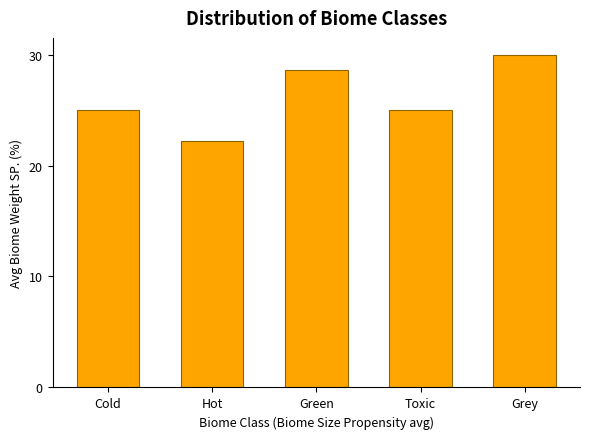

Reading right to left, transcribe all the data shown in this chart.

Grey=30.0	Toxic=25.0	Green=28.6	Hot=22.2	Cold=25.0